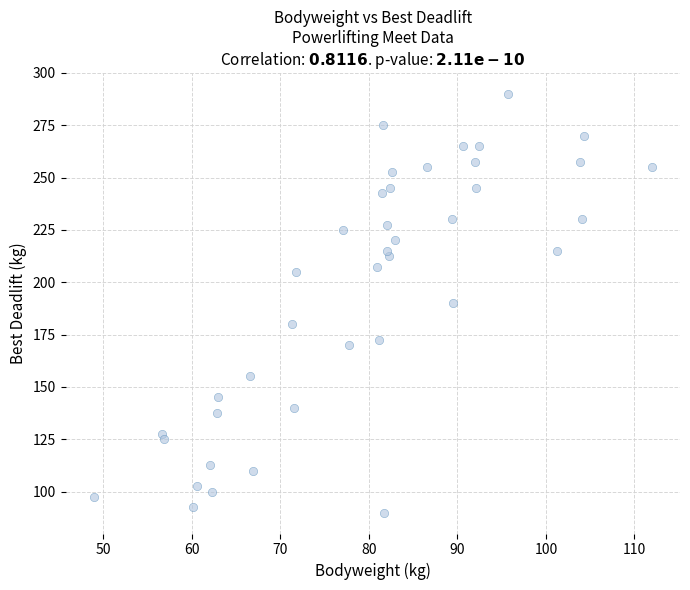

What is the range of X values (max minus min)?

63.1